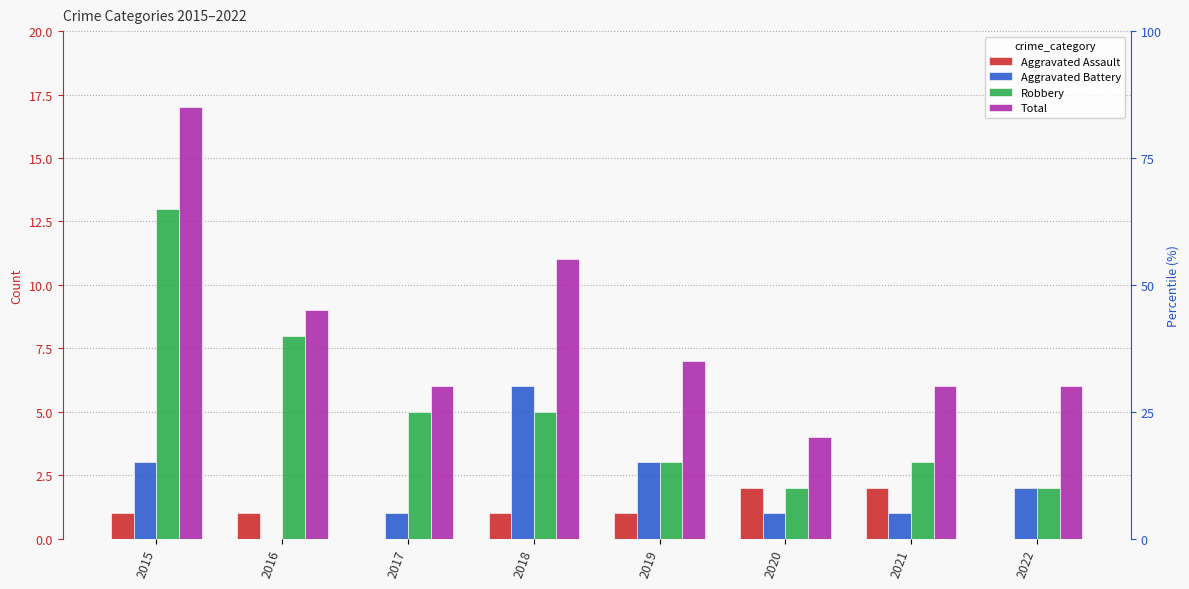

What is the difference between the highest and lowest values at 2020?

3